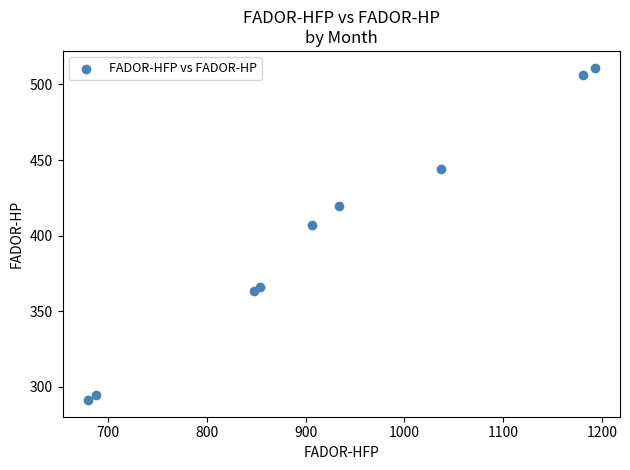

What Y value in the scatter plot is closest to 401?

407.2